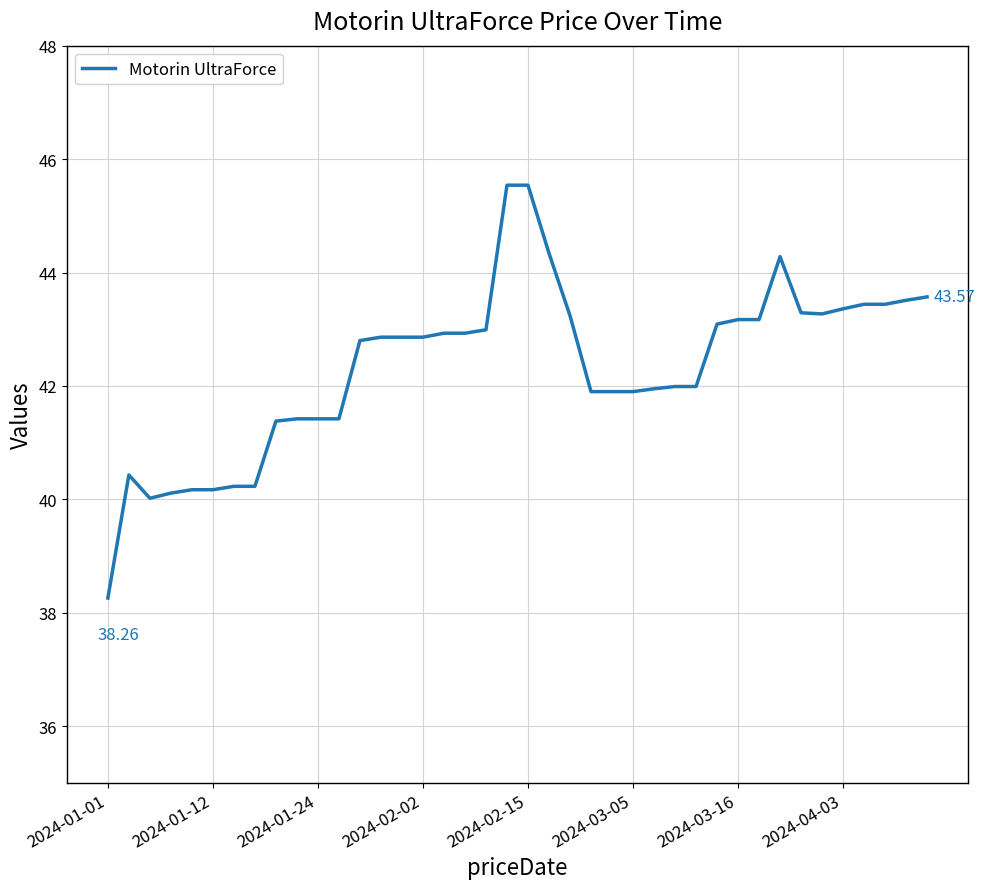

What is the difference between the maximum and minimum values?

7.3